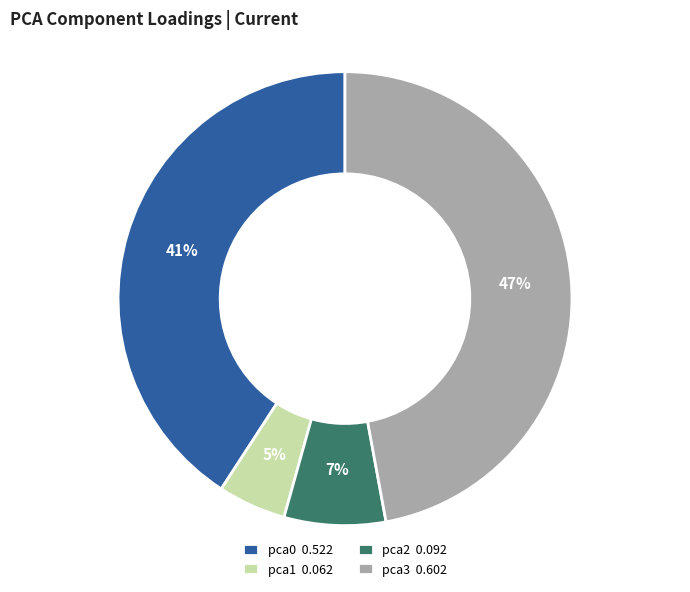

To the nearest percent, what is the difference between the pca3 and pca0 slice percentages?

6%